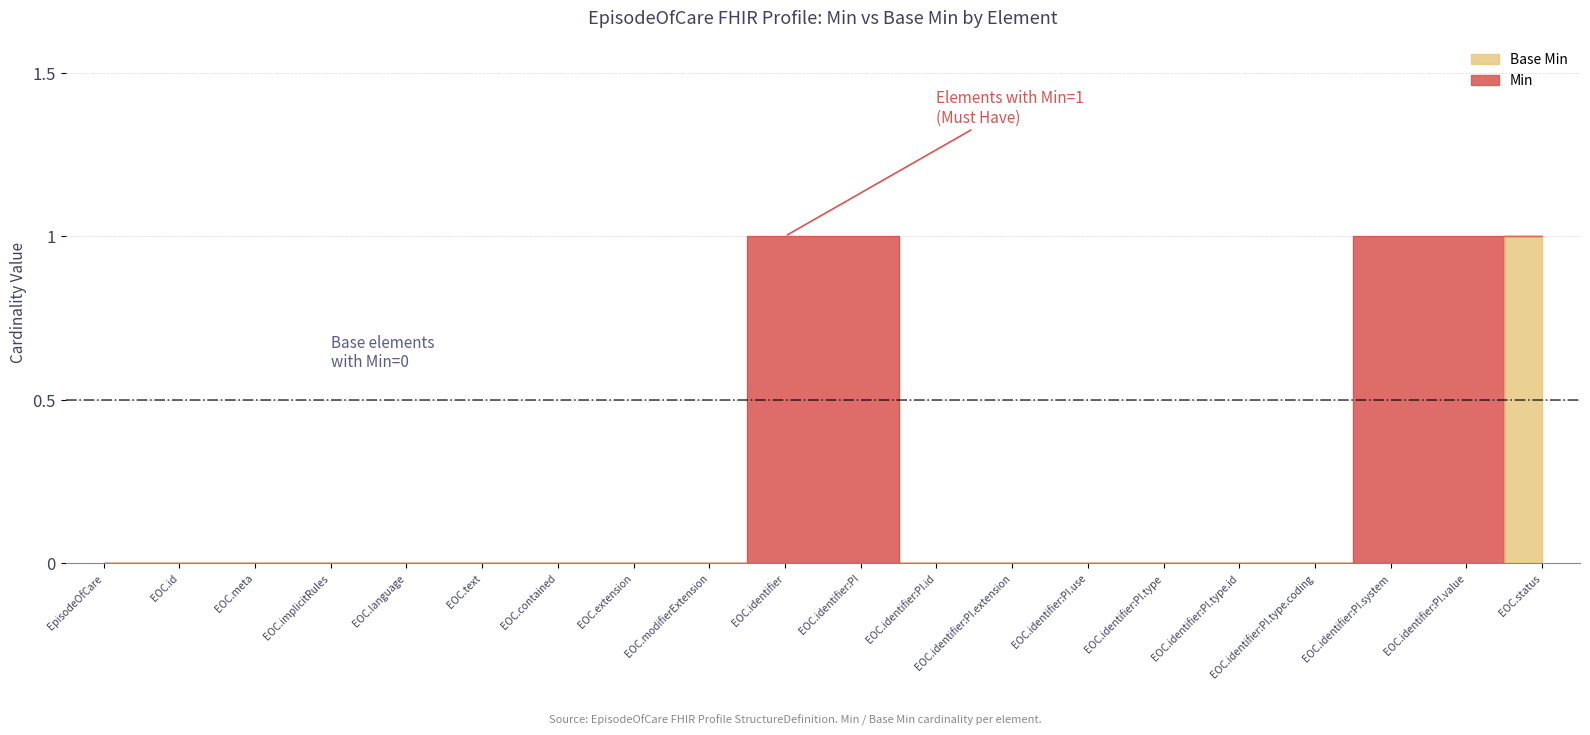

At EOC.identifier:PI, list the series in order from largest to smallest.

Min, Base Min